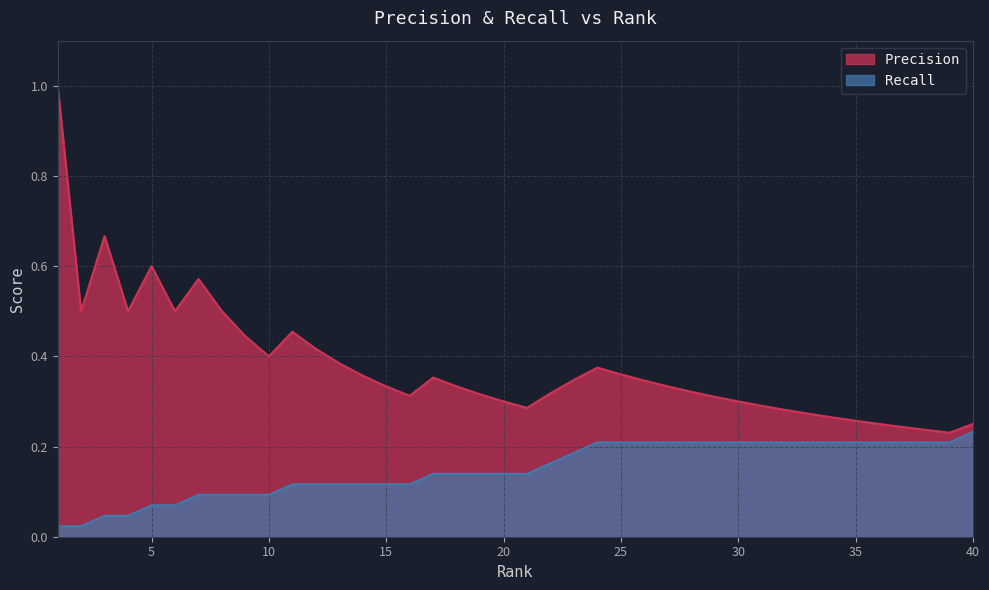

At how many categories does at least one series exceed 0?

40